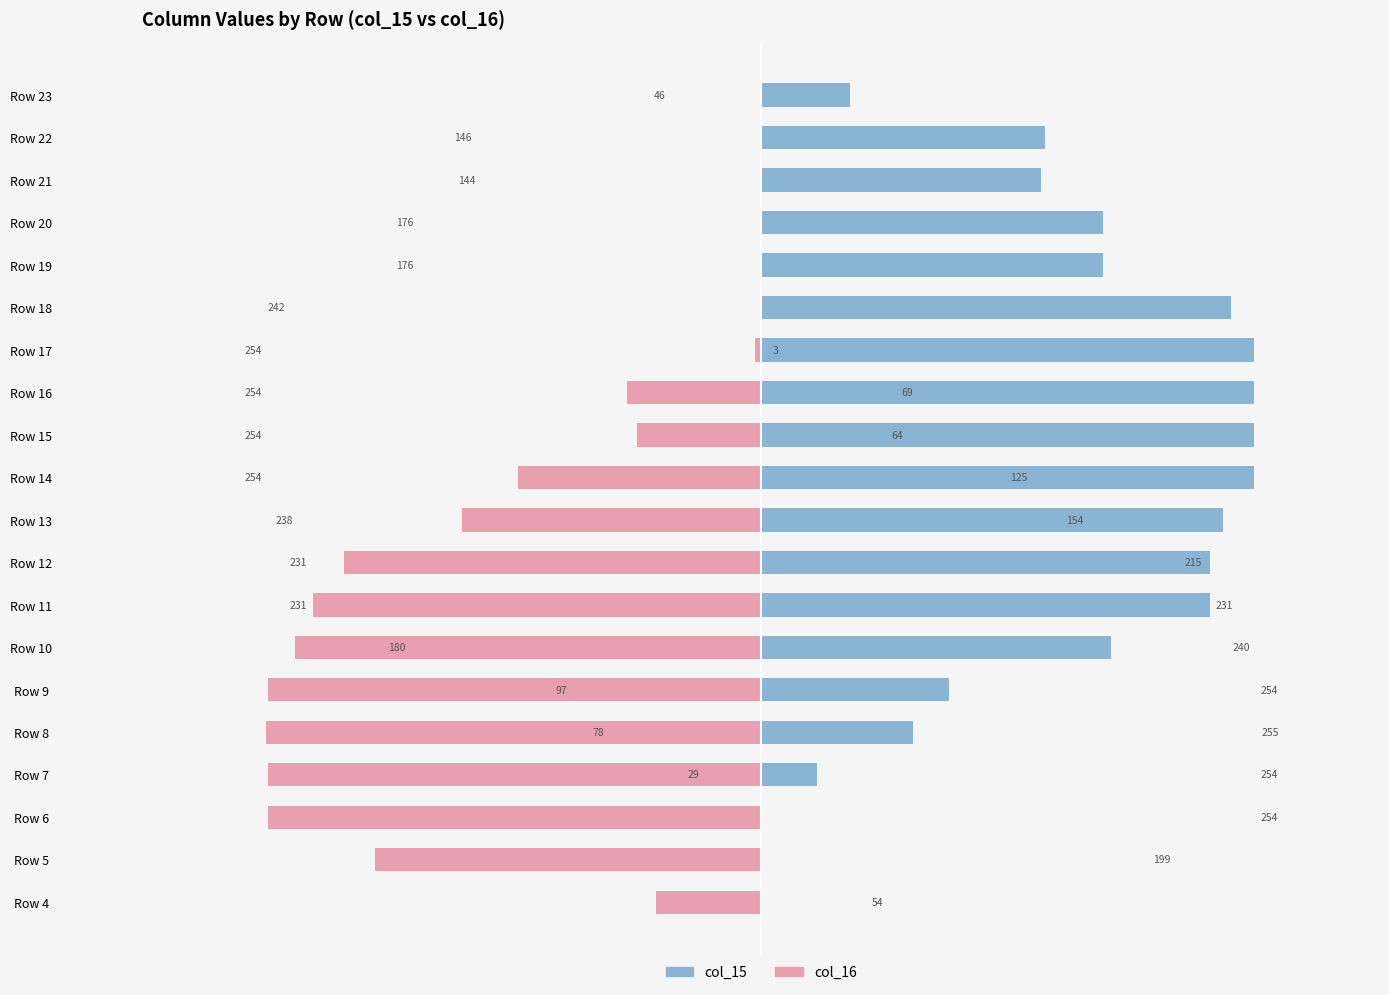

How many values in the col_15 series are below 176?

9